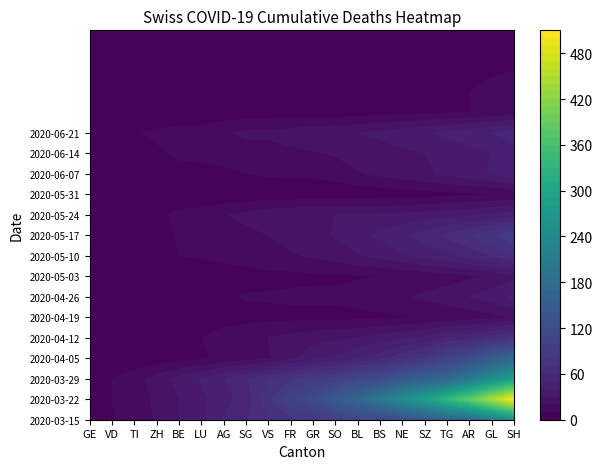

Is it true that VD equals 78 at VS?

True